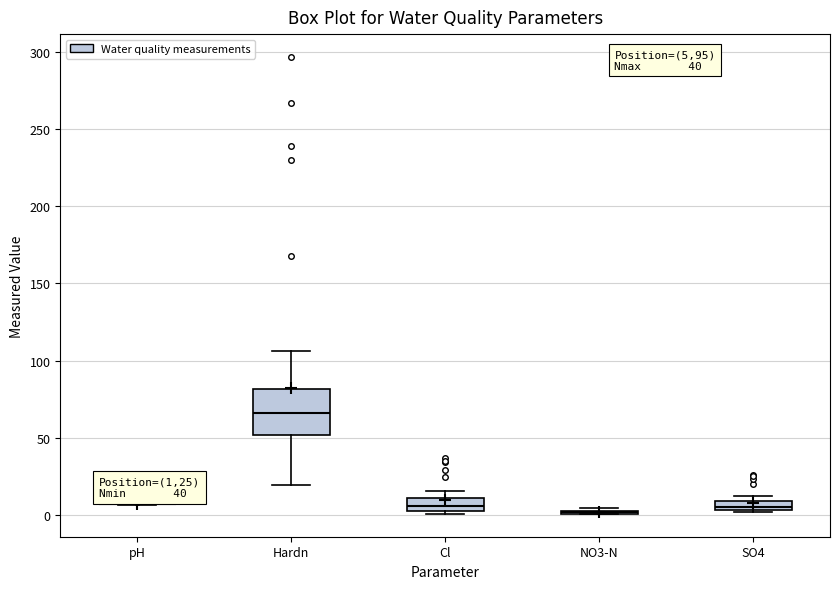

Where is the upper edge of the box for SO4 on the y-axis? The values are not printed on the chart, so give them approximately, as read against the axis.

10